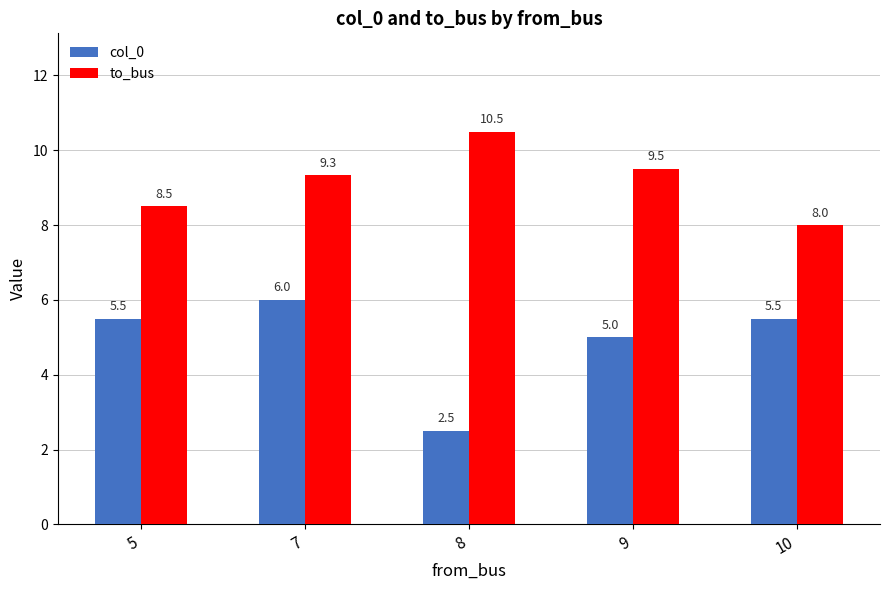

At which label is col_0 closest to 4?

9